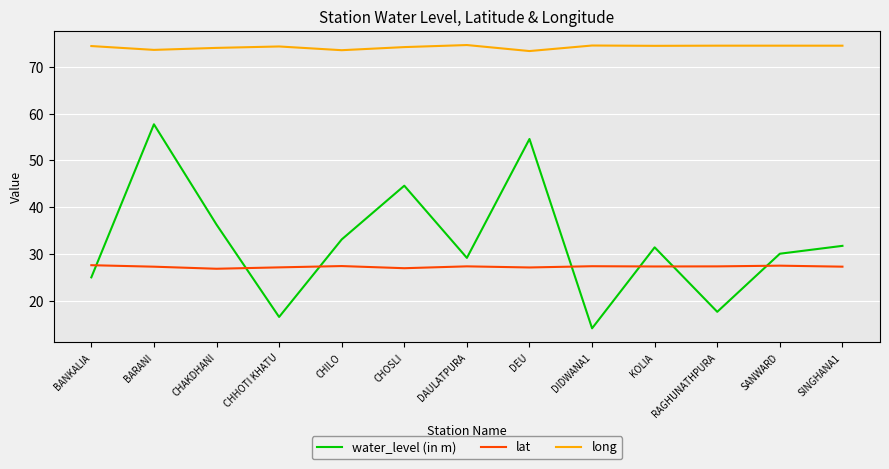

Between which two adjacent categories do lat and water_level (in m) first intersect?

BANKALIA and BARANI